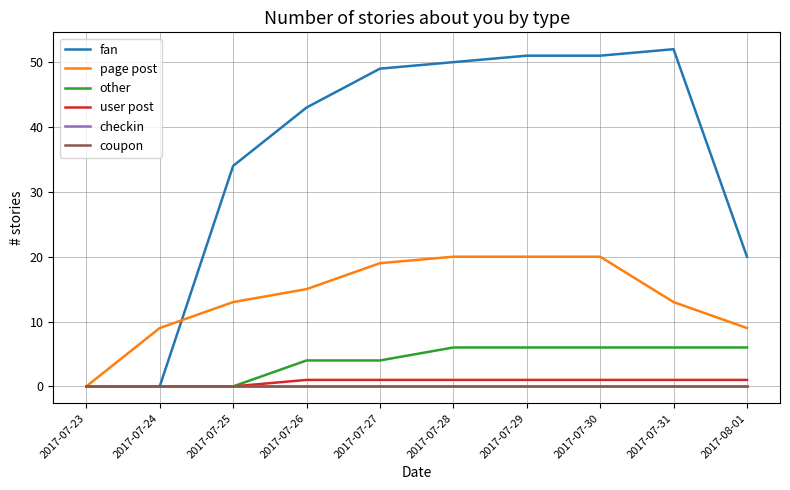

At which label does other reach its minimum?

2017-07-23